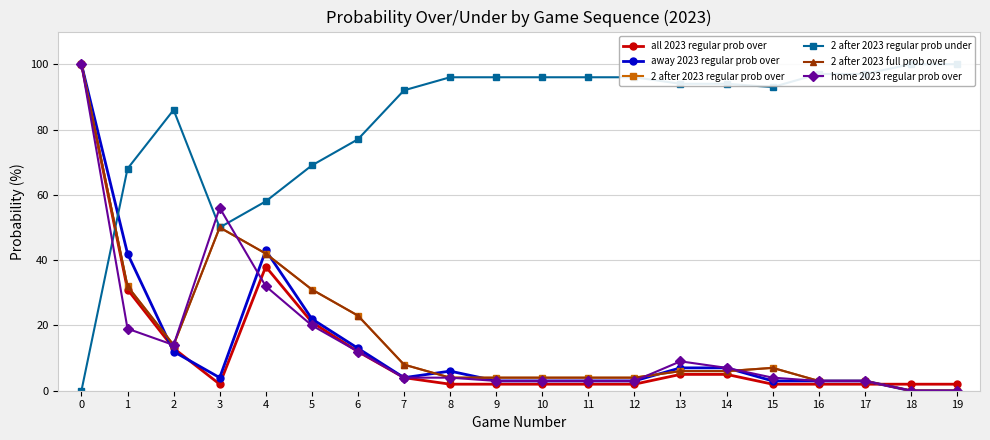

What are all the series names shown in the legend?

all 2023 regular prob over, away 2023 regular prob over, 2 after 2023 regular prob over, 2 after 2023 regular prob under, 2 after 2023 full prob over, home 2023 regular prob over